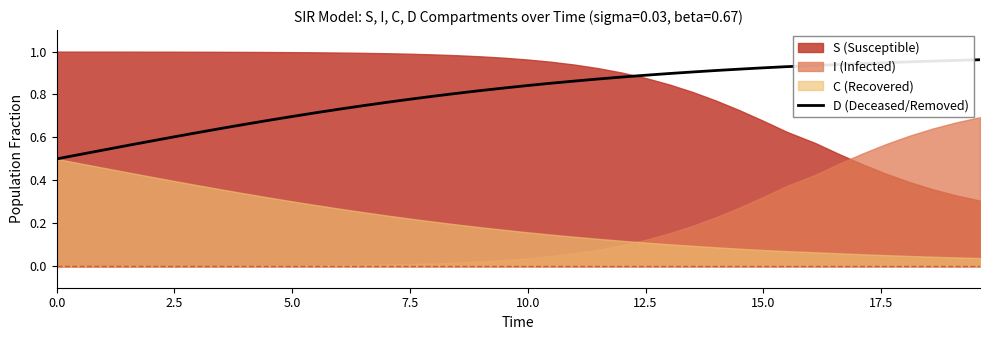

Is it true that D (Deceased/Removed) equals 1.6 at 15.0?

False